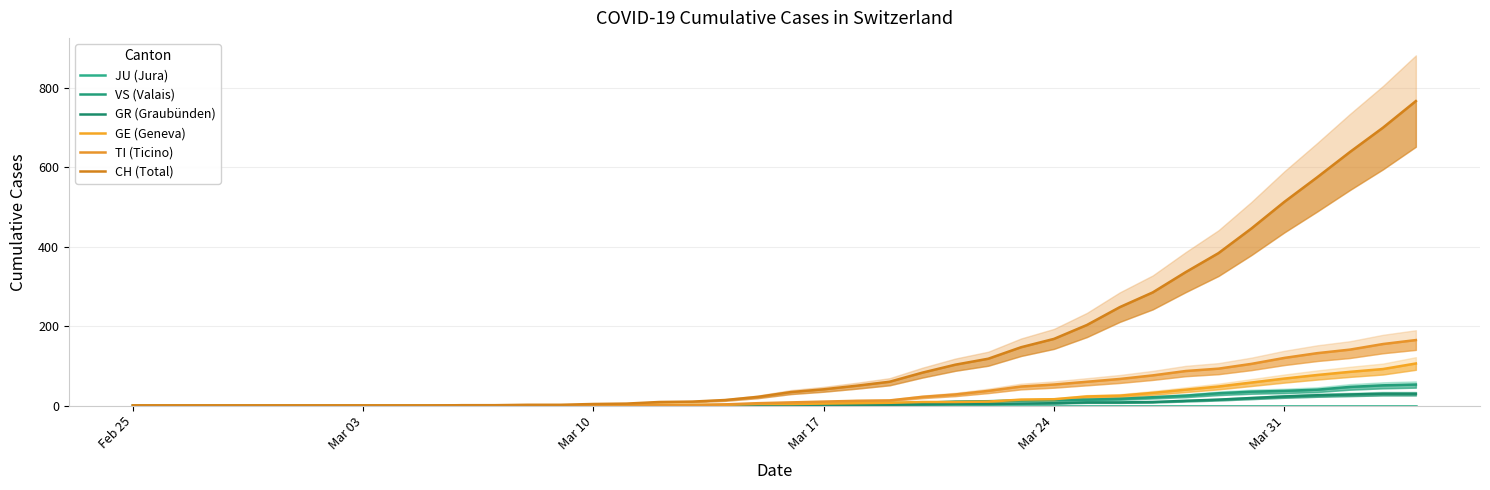

Does the chart have visible grid lines?

Yes